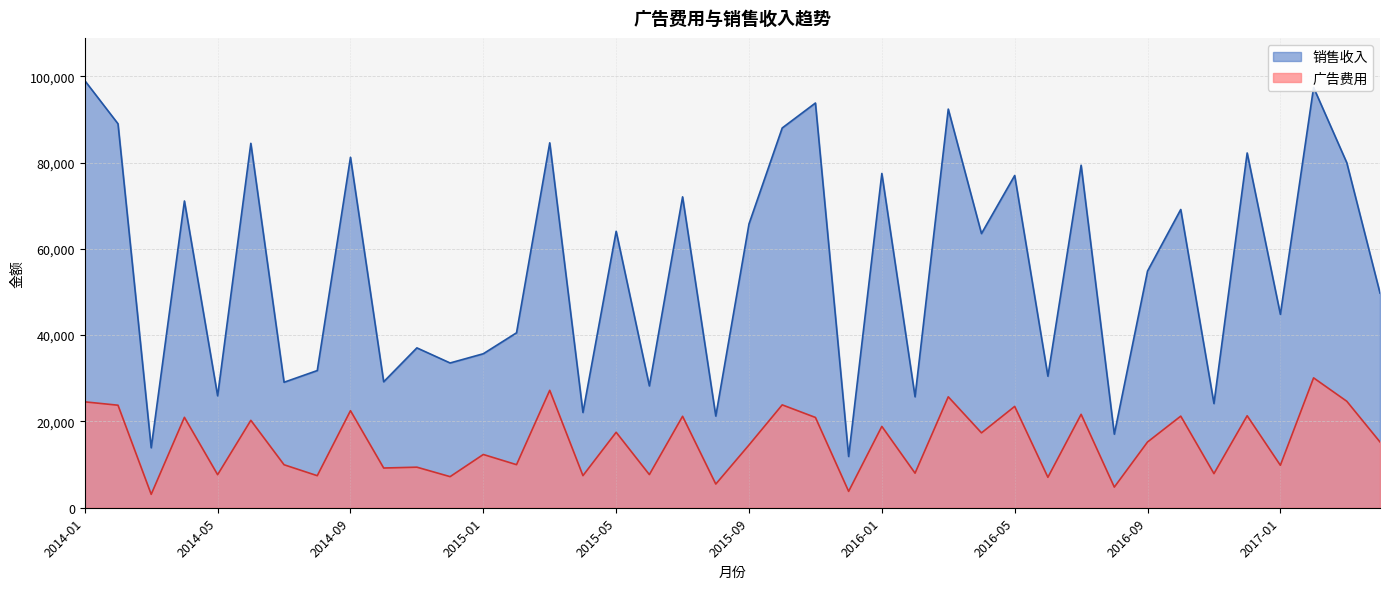

Which series has the widest spread of values?

销售收入